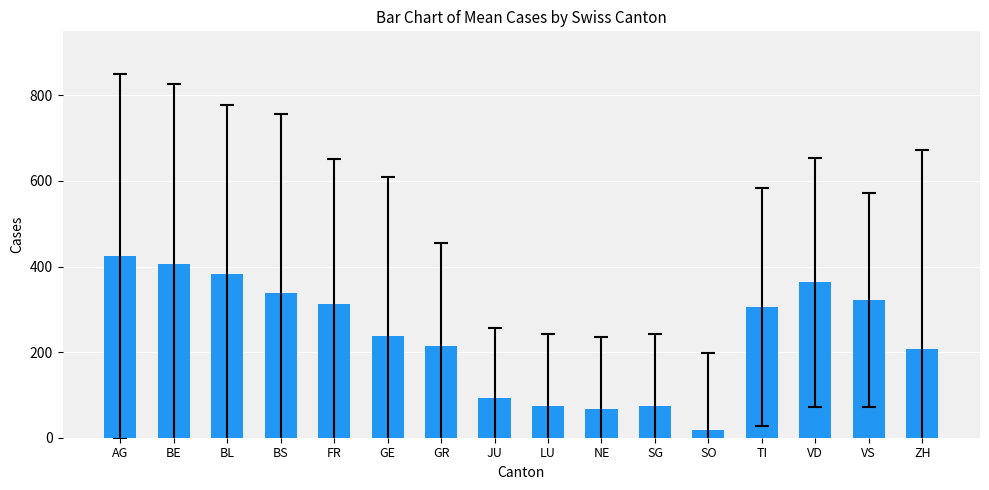

Read the value at BE.

406